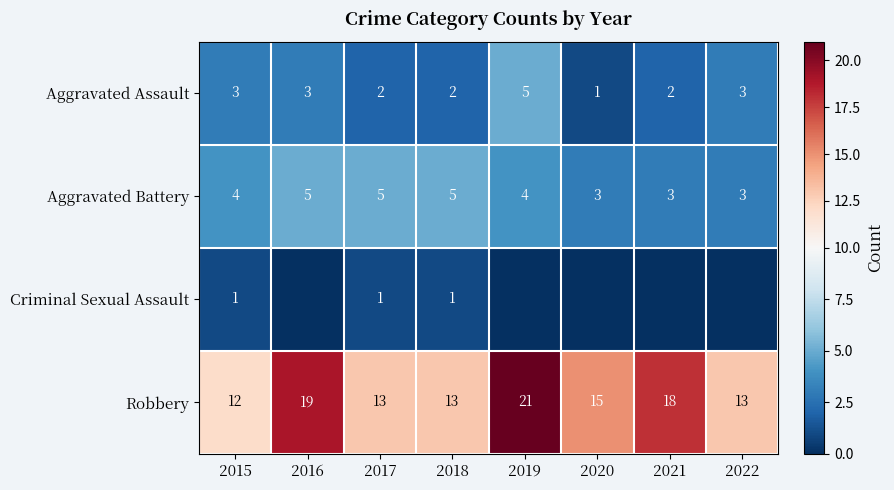

Read the Aggravated Battery value at 2018.

5